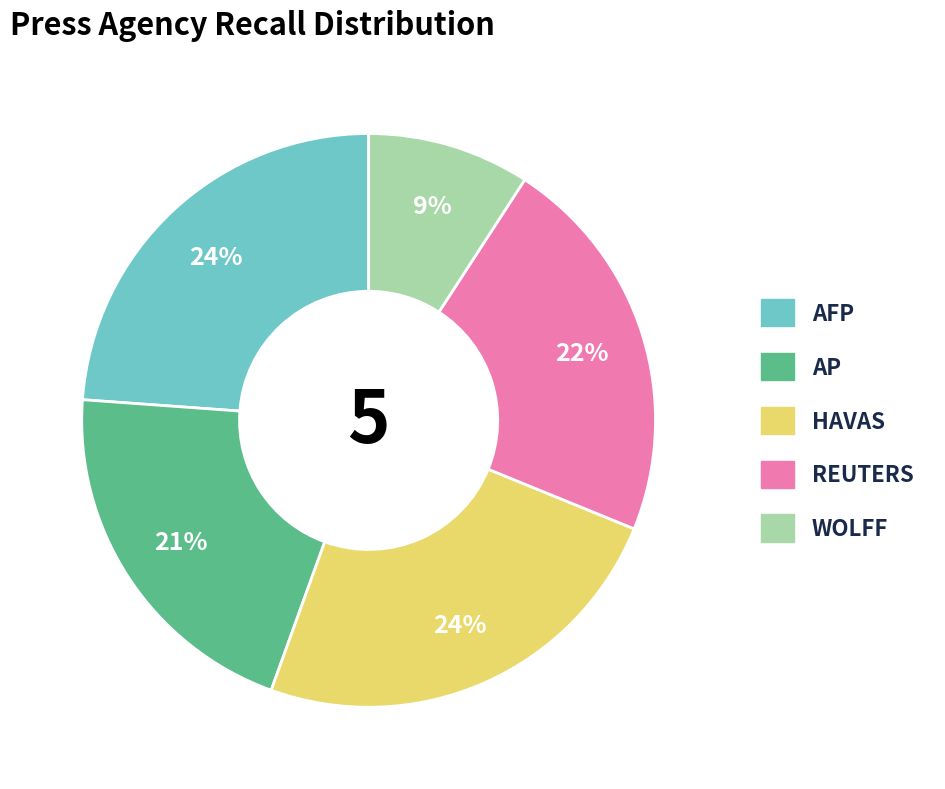

Is there any slice that represents more than half of the pie?

No